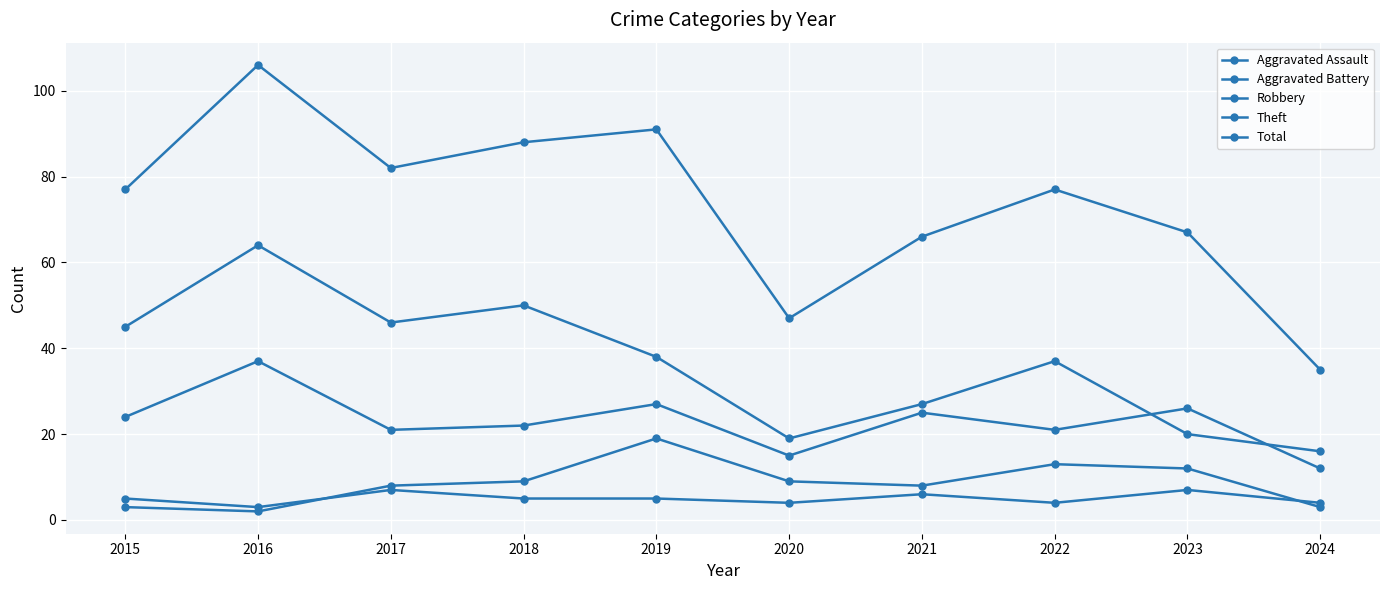

How many categories are shown in the chart?

10